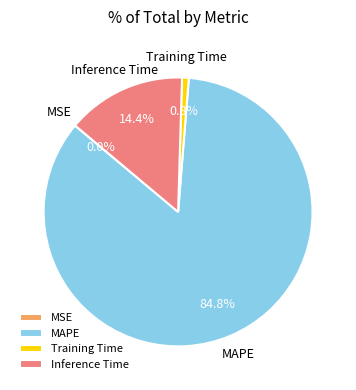

Does any single category account for the majority?

Yes